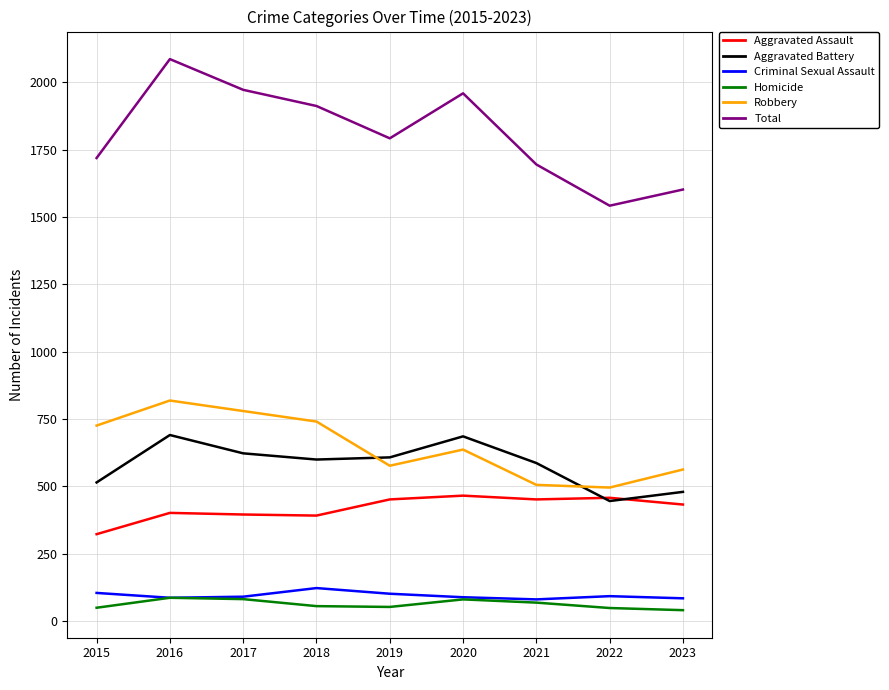

Is it true that Robbery equals 801 at 2019?

False